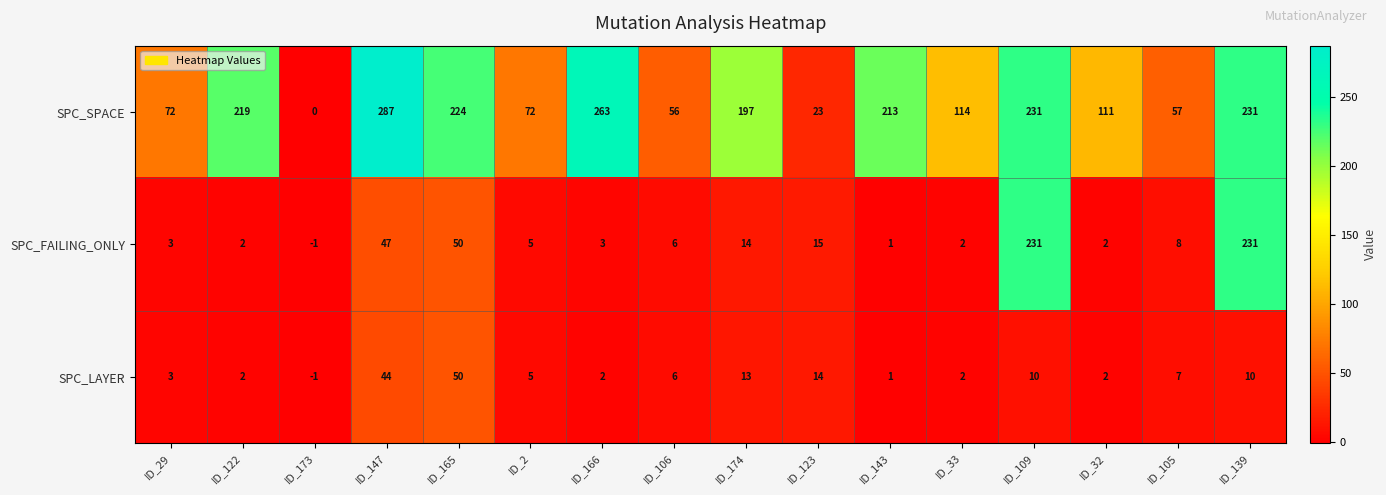

How many distinct data groups are displayed?

3